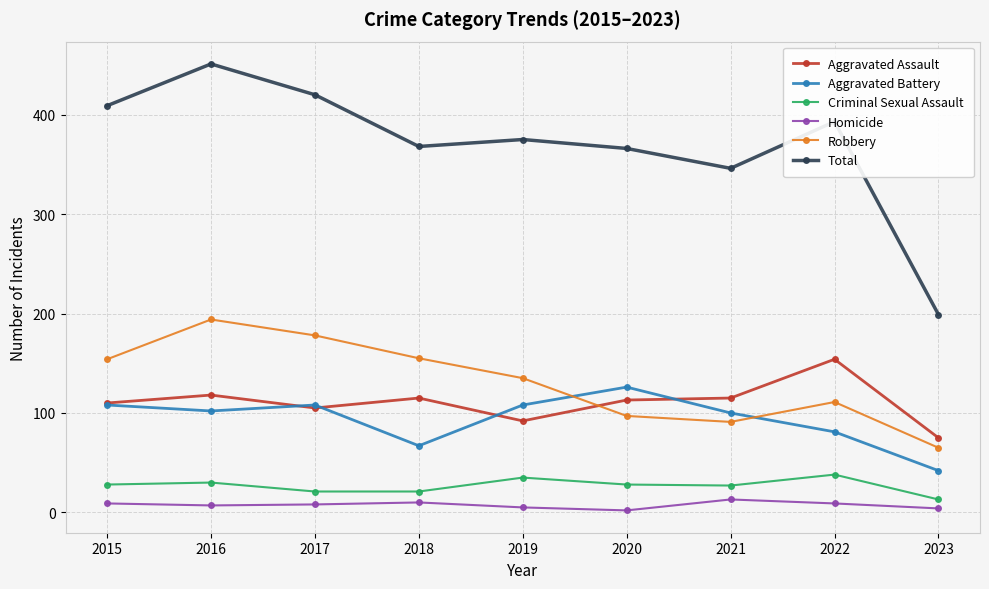

How many distinct data groups are displayed?

6